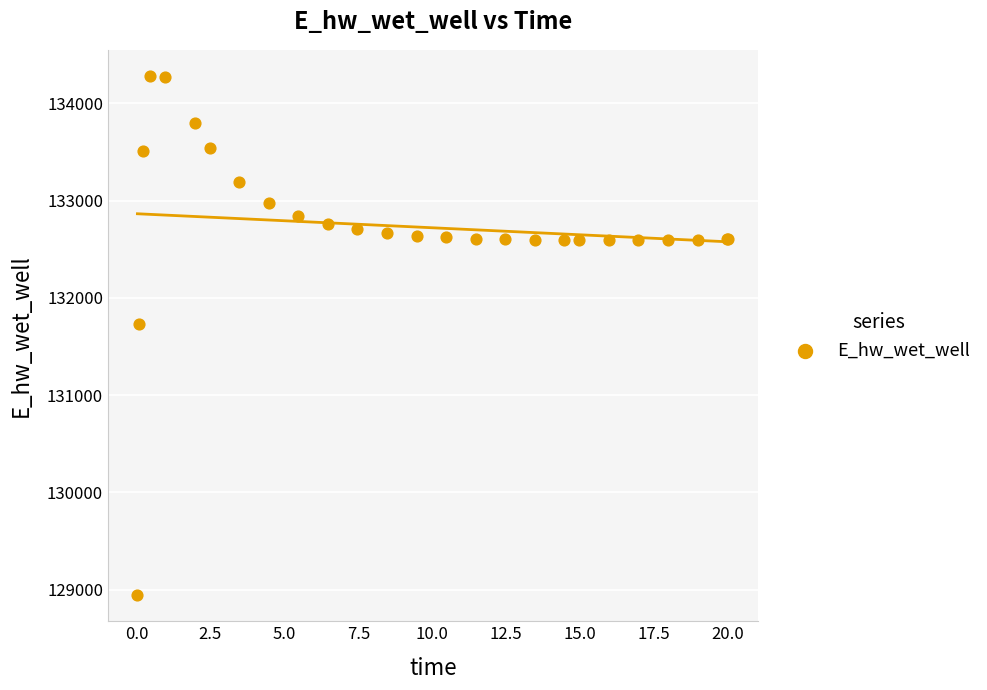

What Y value in the scatter plot is closest to 131612?

131728.0